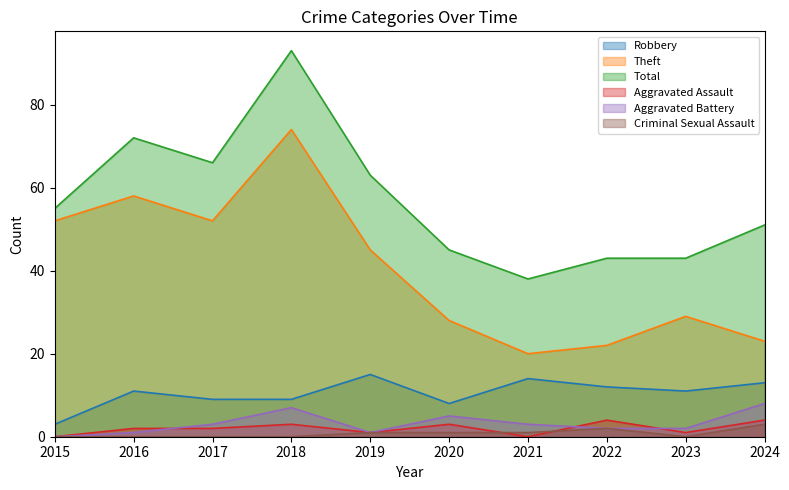

List the series in order of their peak value, highest first.

Total, Theft, Robbery, Aggravated Battery, Aggravated Assault, Criminal Sexual Assault